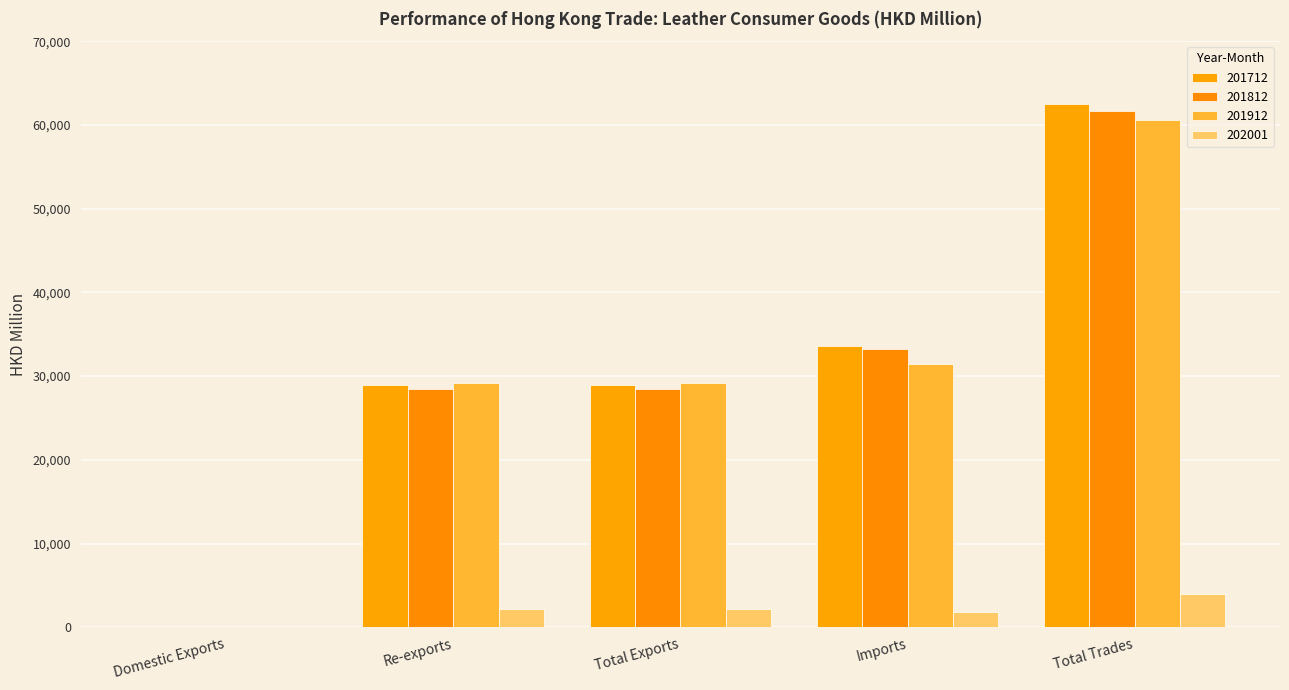

What position from the right is Imports?

2